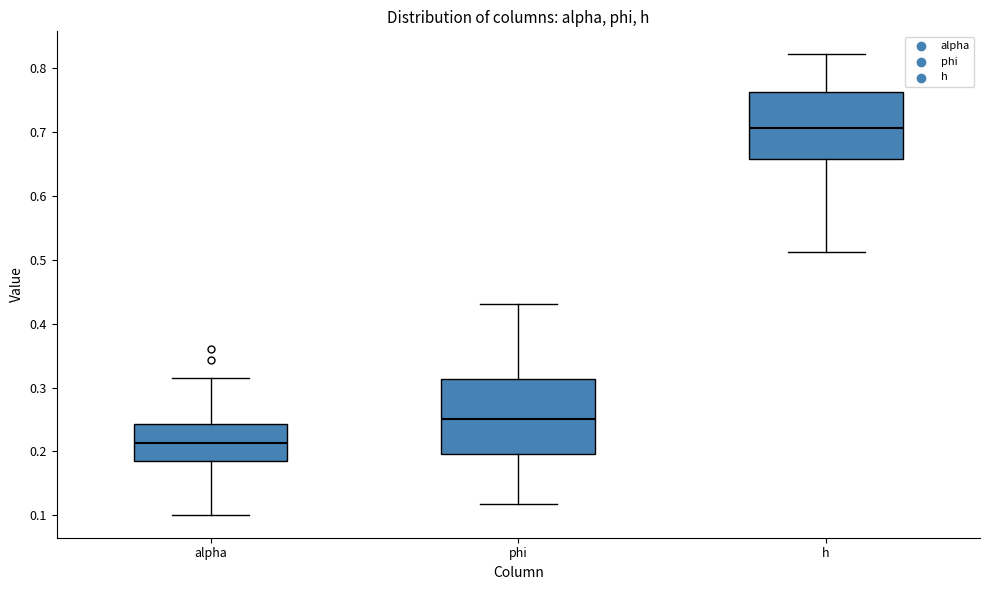

Comparing the boxes themselves (not the whiskers), which one is the tallest?

phi